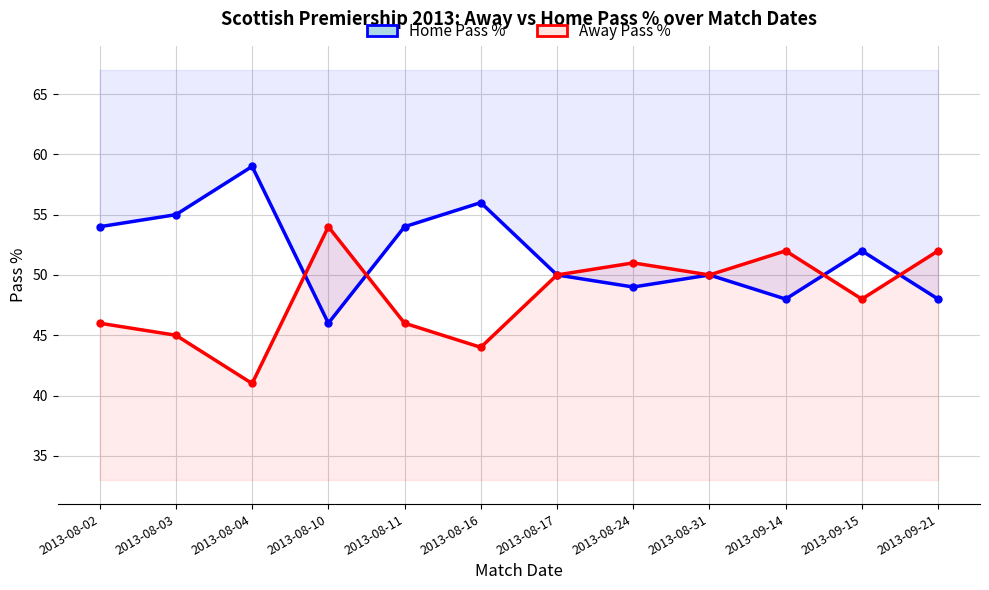

In Home Pass %, how many points are lower than both neighbors (excluding endpoints)?

3